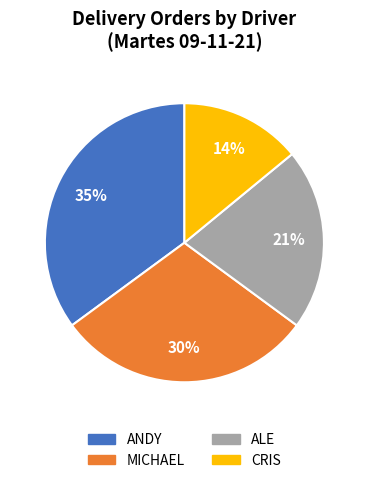

Count the number of slices in the pie.

4